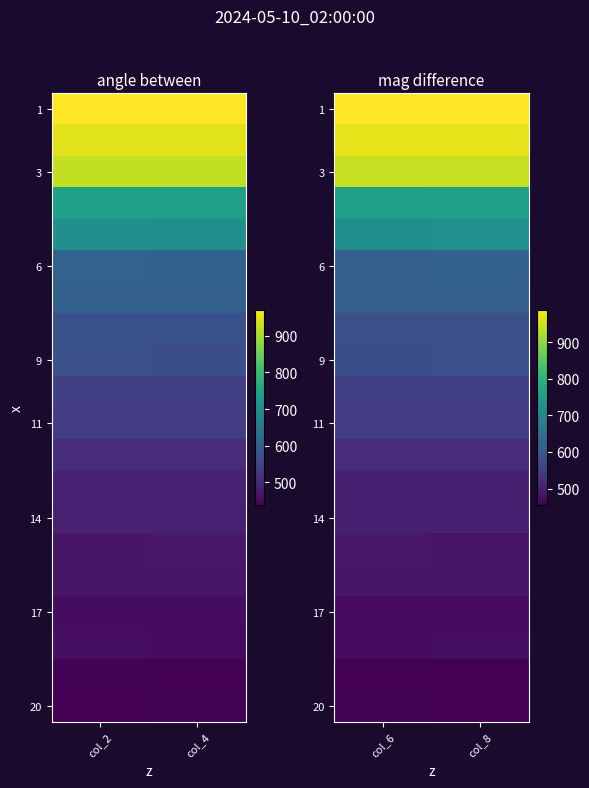

What is the spread (max minus min) of values at col_8?

534